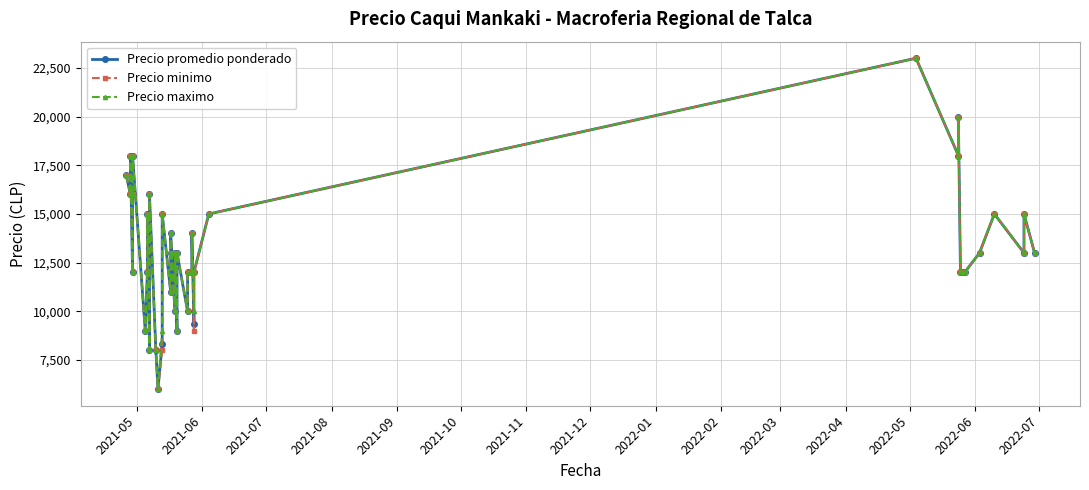

Rank the series by their average value, from highest to lowest.

Precio maximo, Precio promedio ponderado, Precio minimo